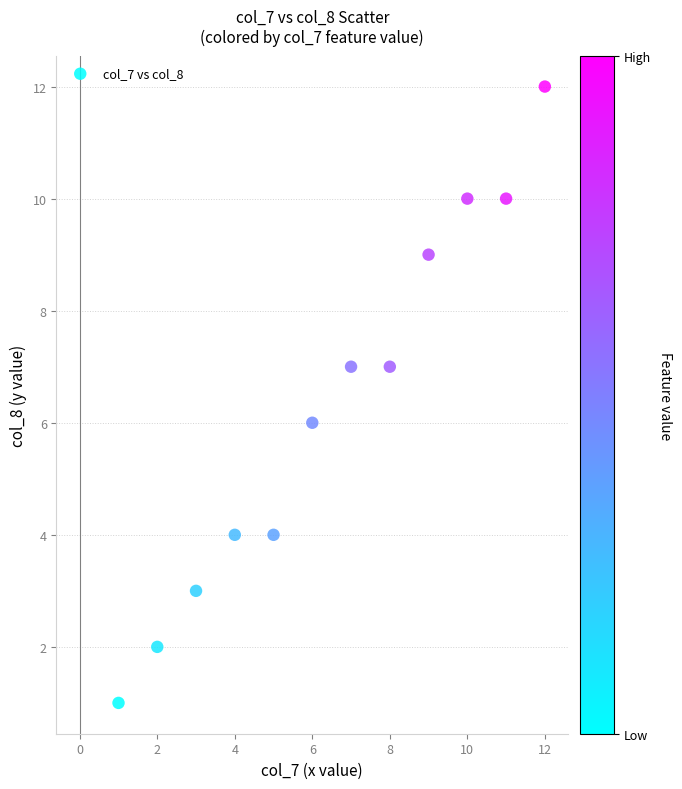

What is the average X value?

6